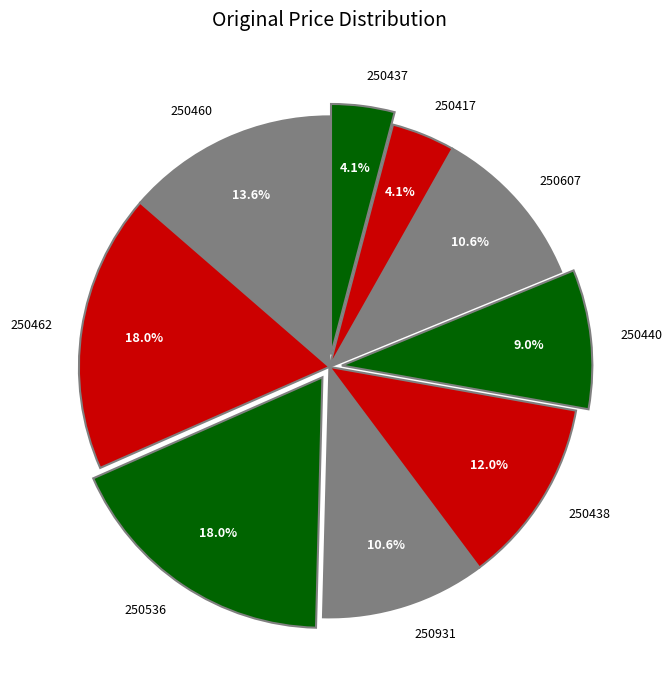

The 250607 slice represents 17% of the pie. True or false?

False